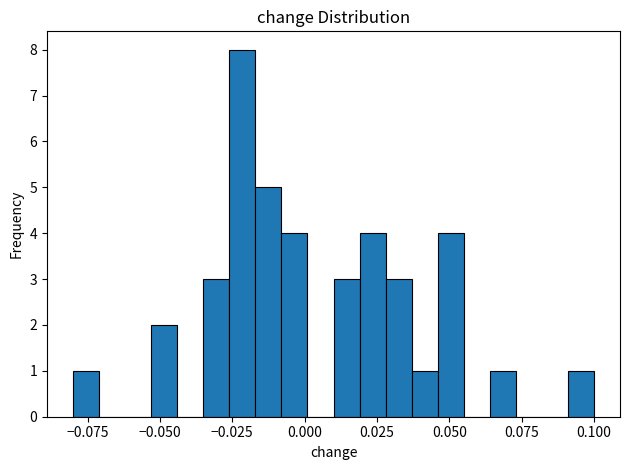

Around what value on the x-axis is the tallest bar? Give the approximate position of its centre, as read against the axis.

-0.020